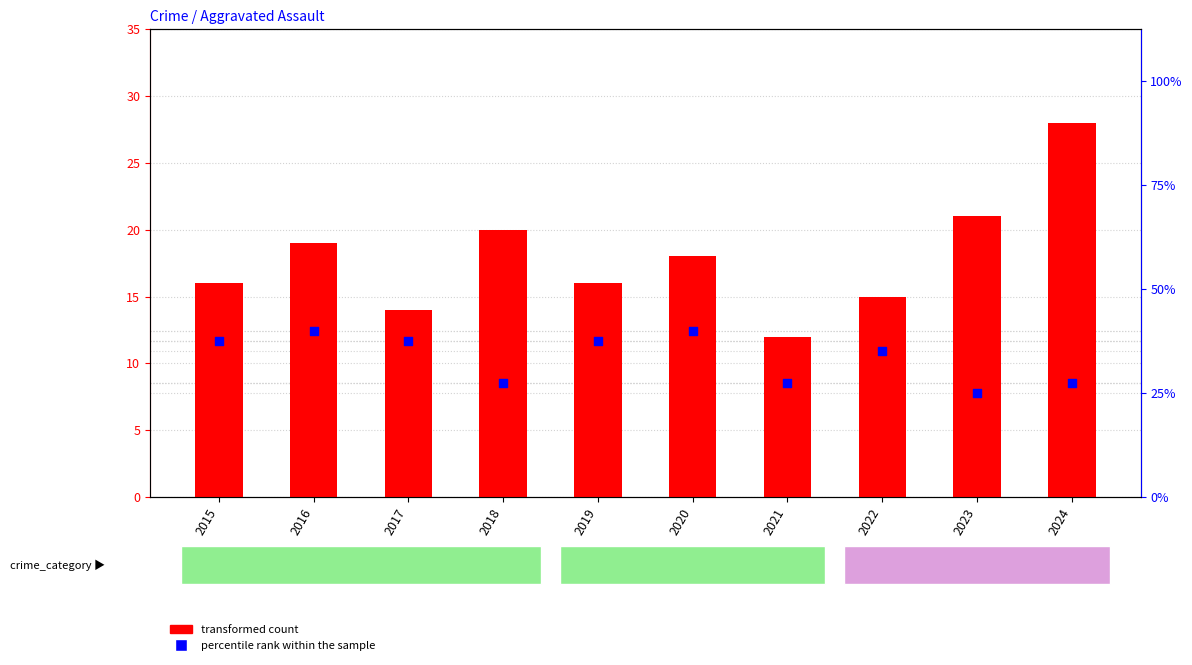

What is the total value across all series at 2018?

31